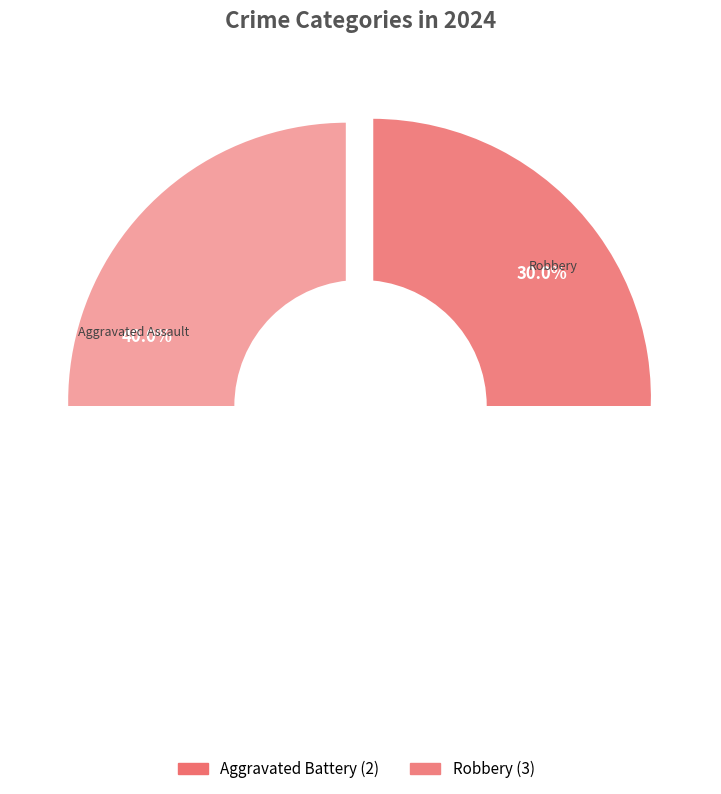

To the nearest percent, what portion does Aggravated Battery represent?

20%